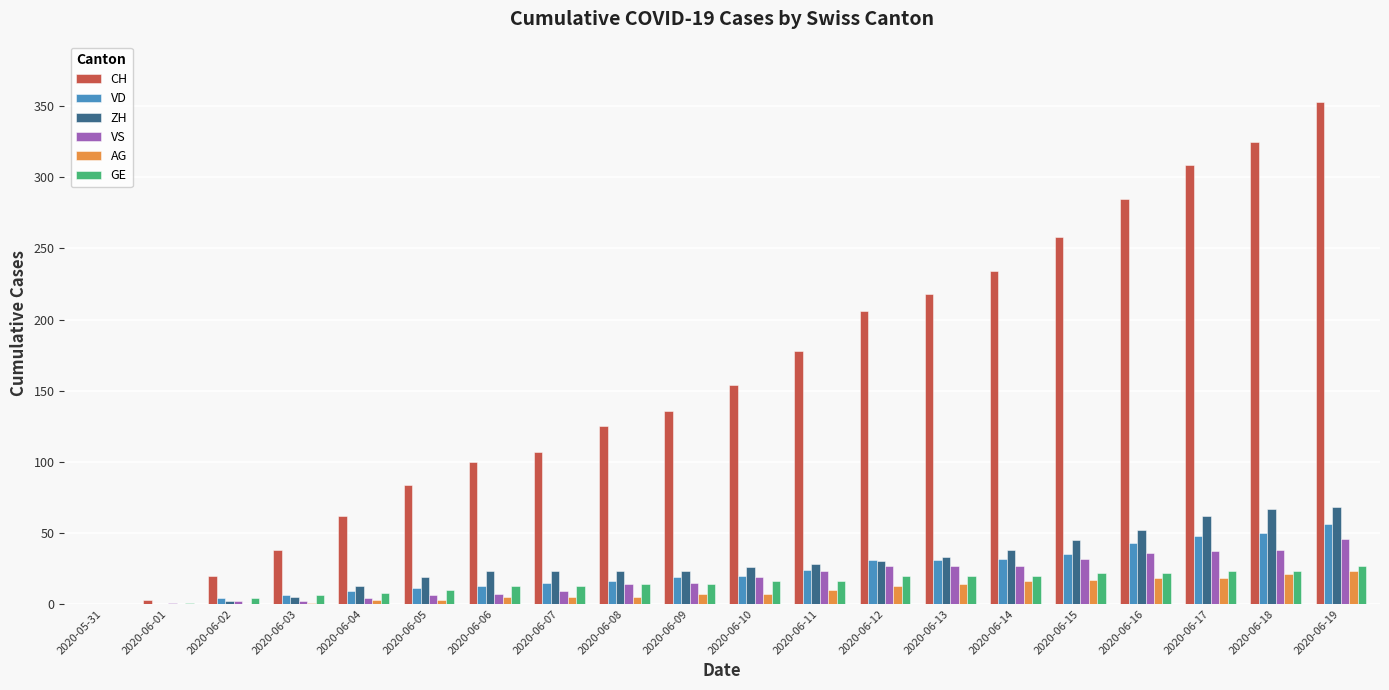

What is the sum of all VS values?

372